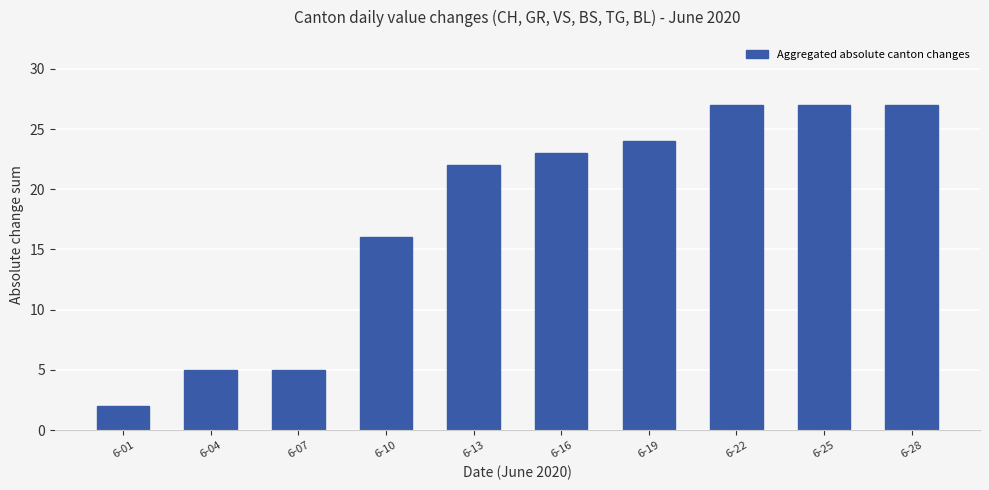

Does the chart contain any negative values?

No